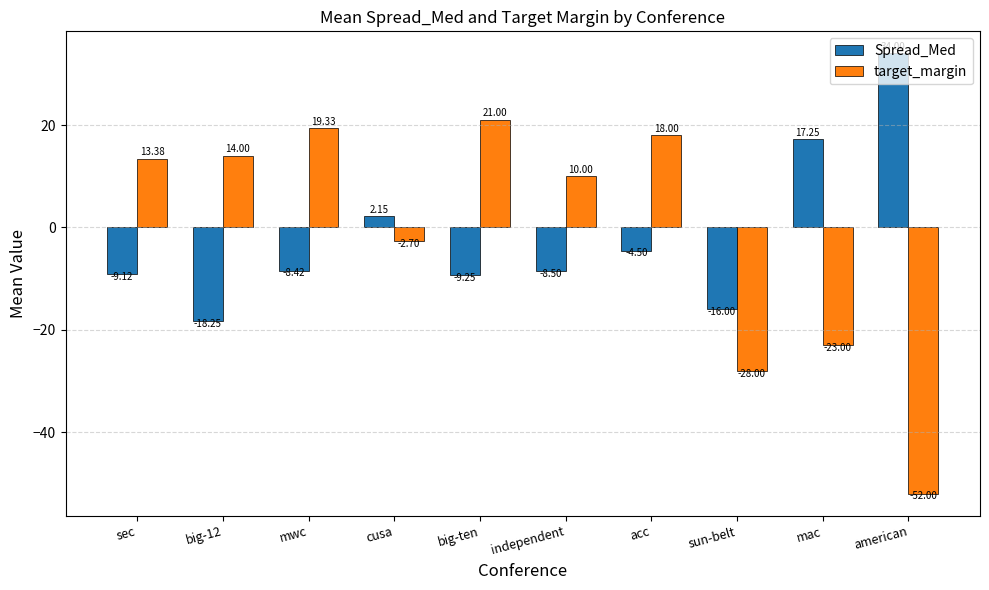

Are the bars grouped side by side (vs. stacked)?

Yes